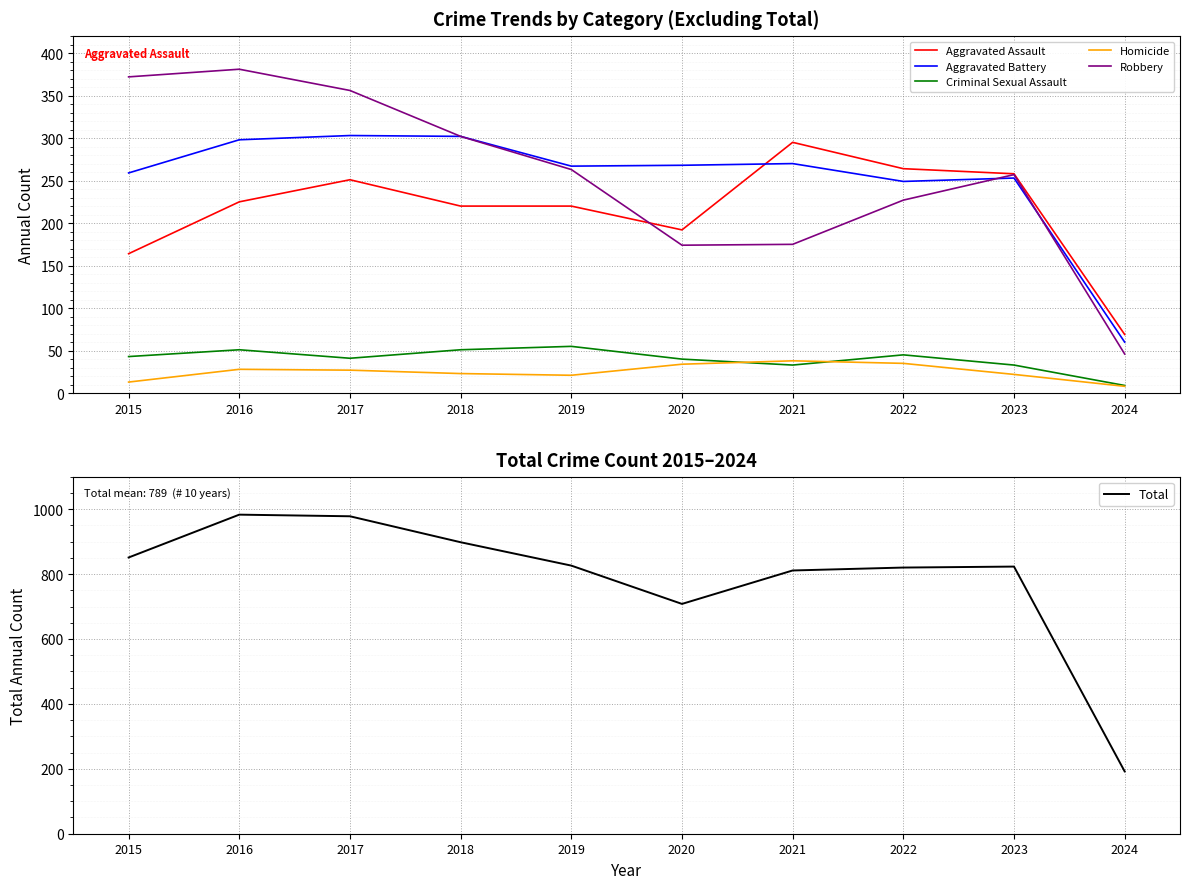

True or false: Criminal Sexual Assault and Aggravated Assault intersect in this chart.

False